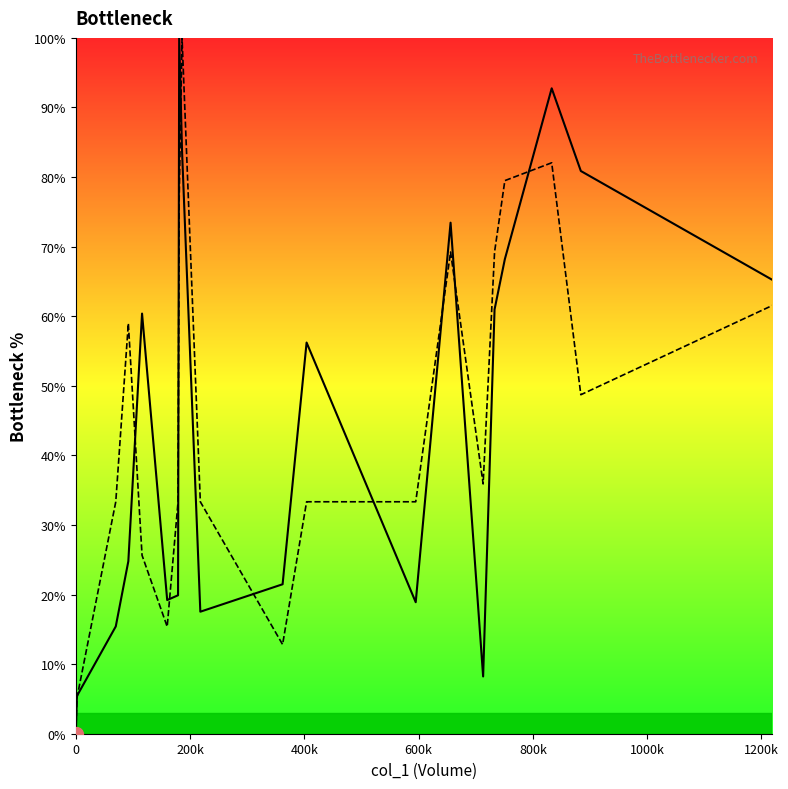

What is the maximum value shown in the chart?

100.0